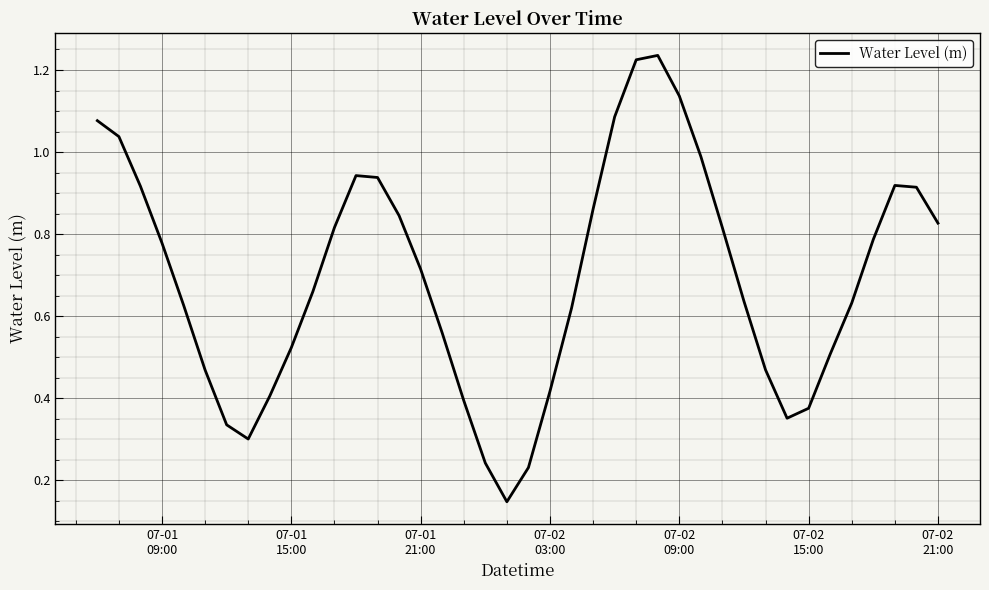

Does the chart display data point markers on the line(s)?

No